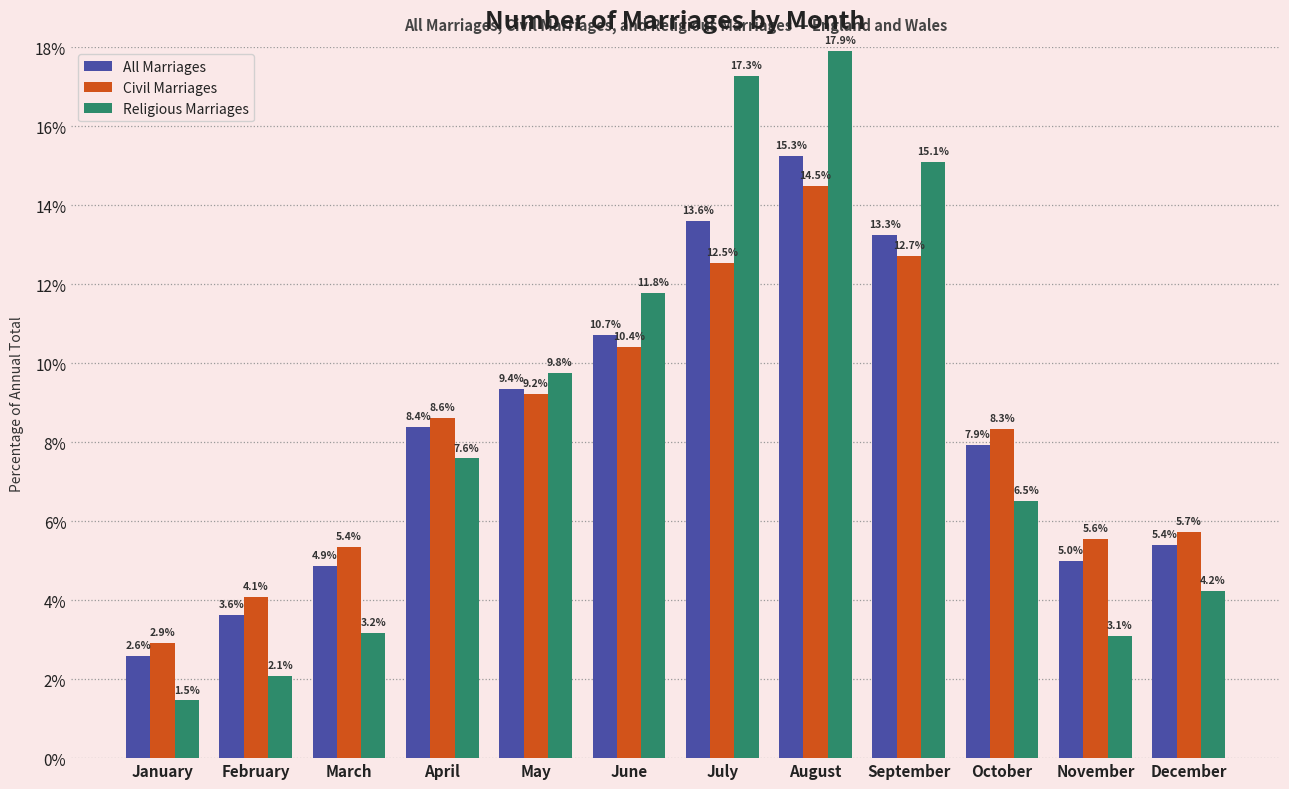

At which category is the sum across all series the highest?

August